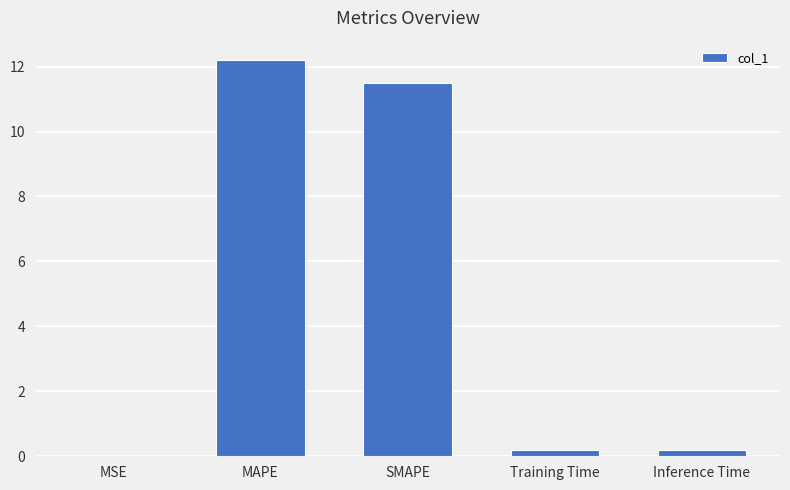

True or false: the data shows 12.2 at MAPE.

True